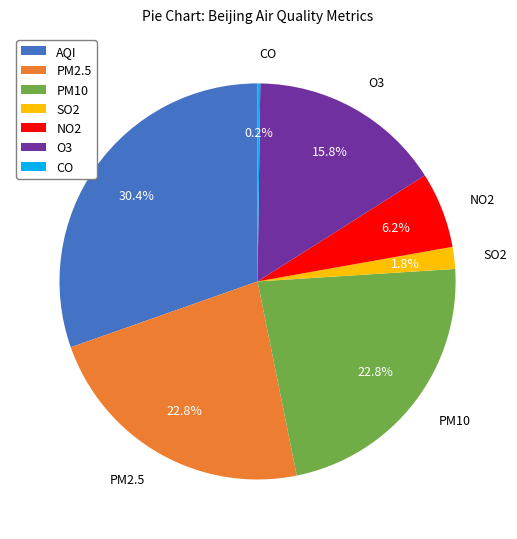

Is there any slice that represents more than half of the pie?

No